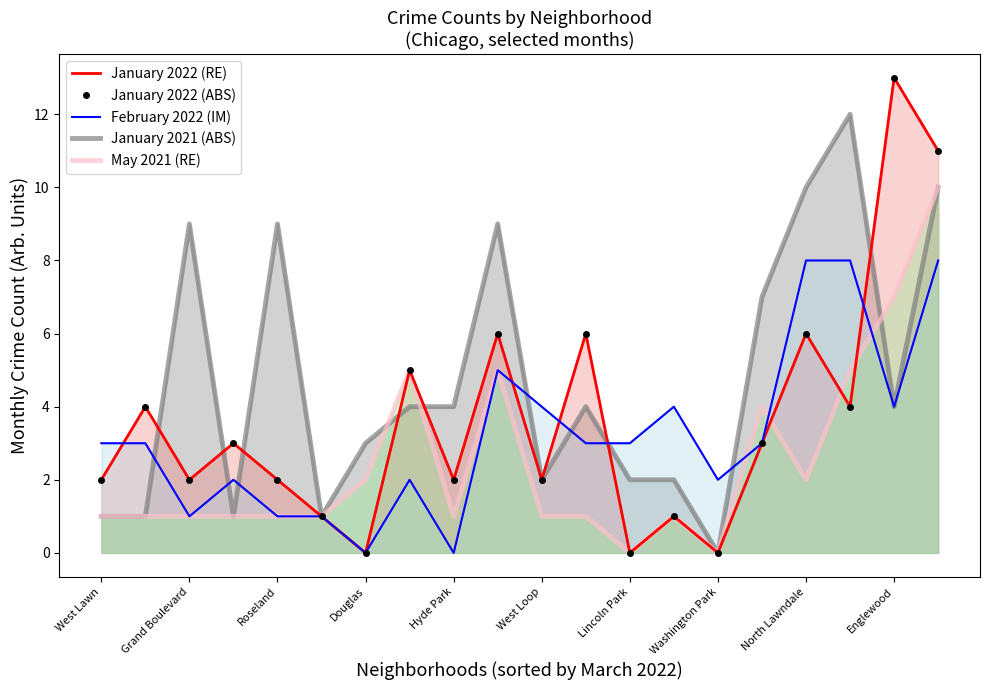

What is the average value of the January 2021 (ABS) series?

5